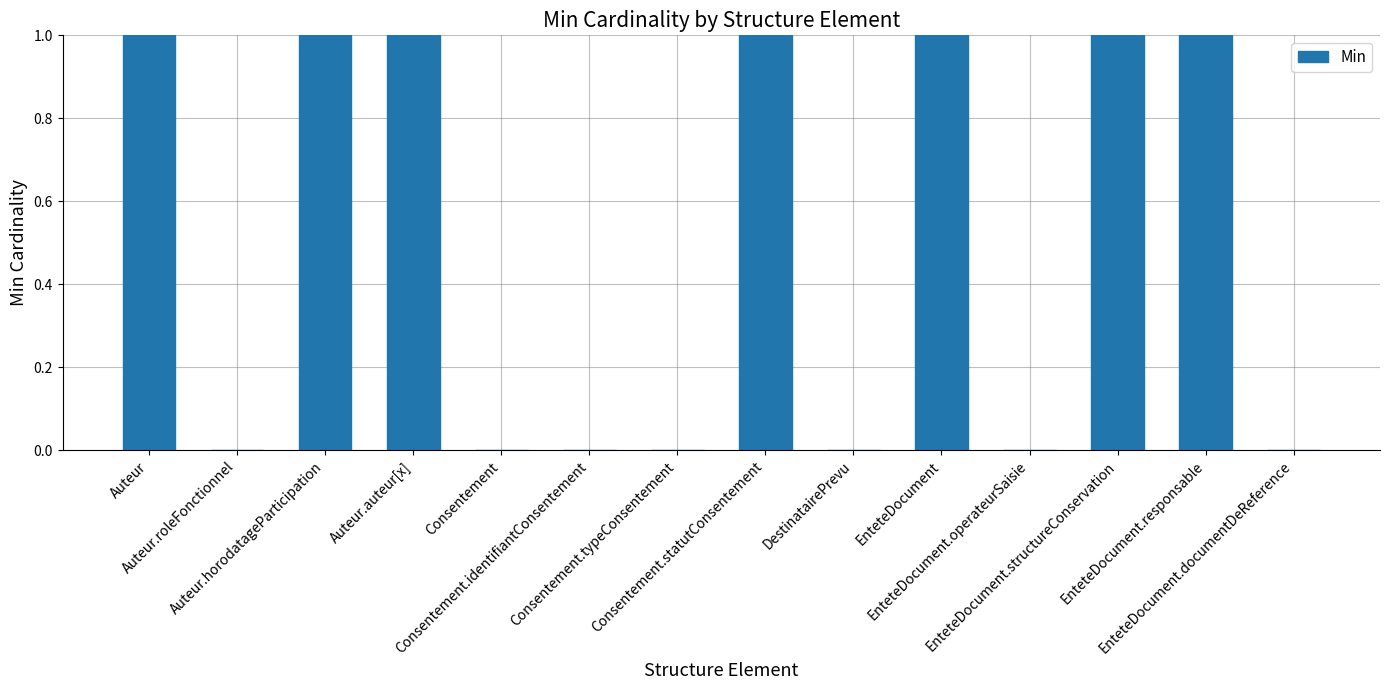

Are the bars grouped side by side (vs. stacked)?

No